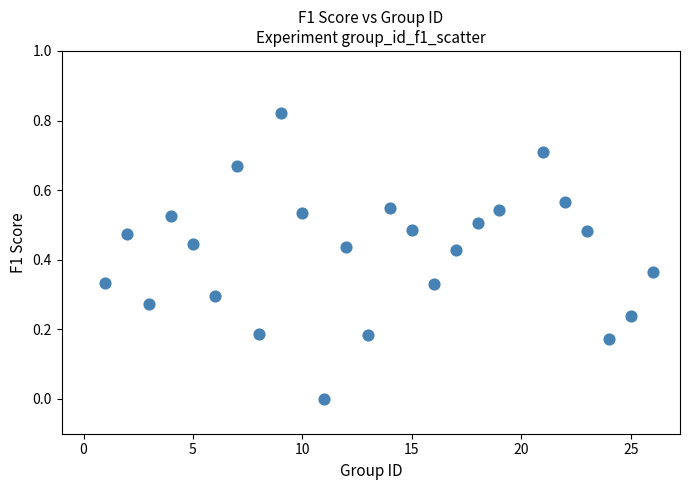

How many data points are displayed?

25